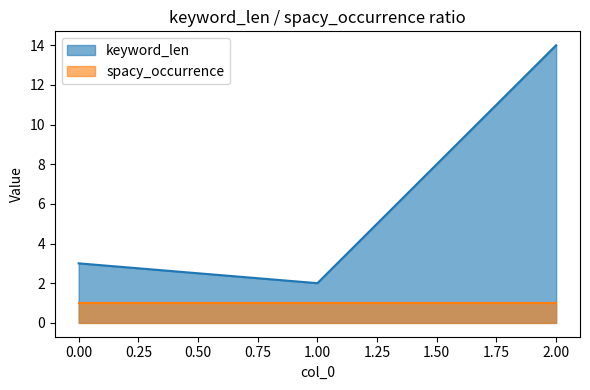

How many categories are shown in the chart?

3